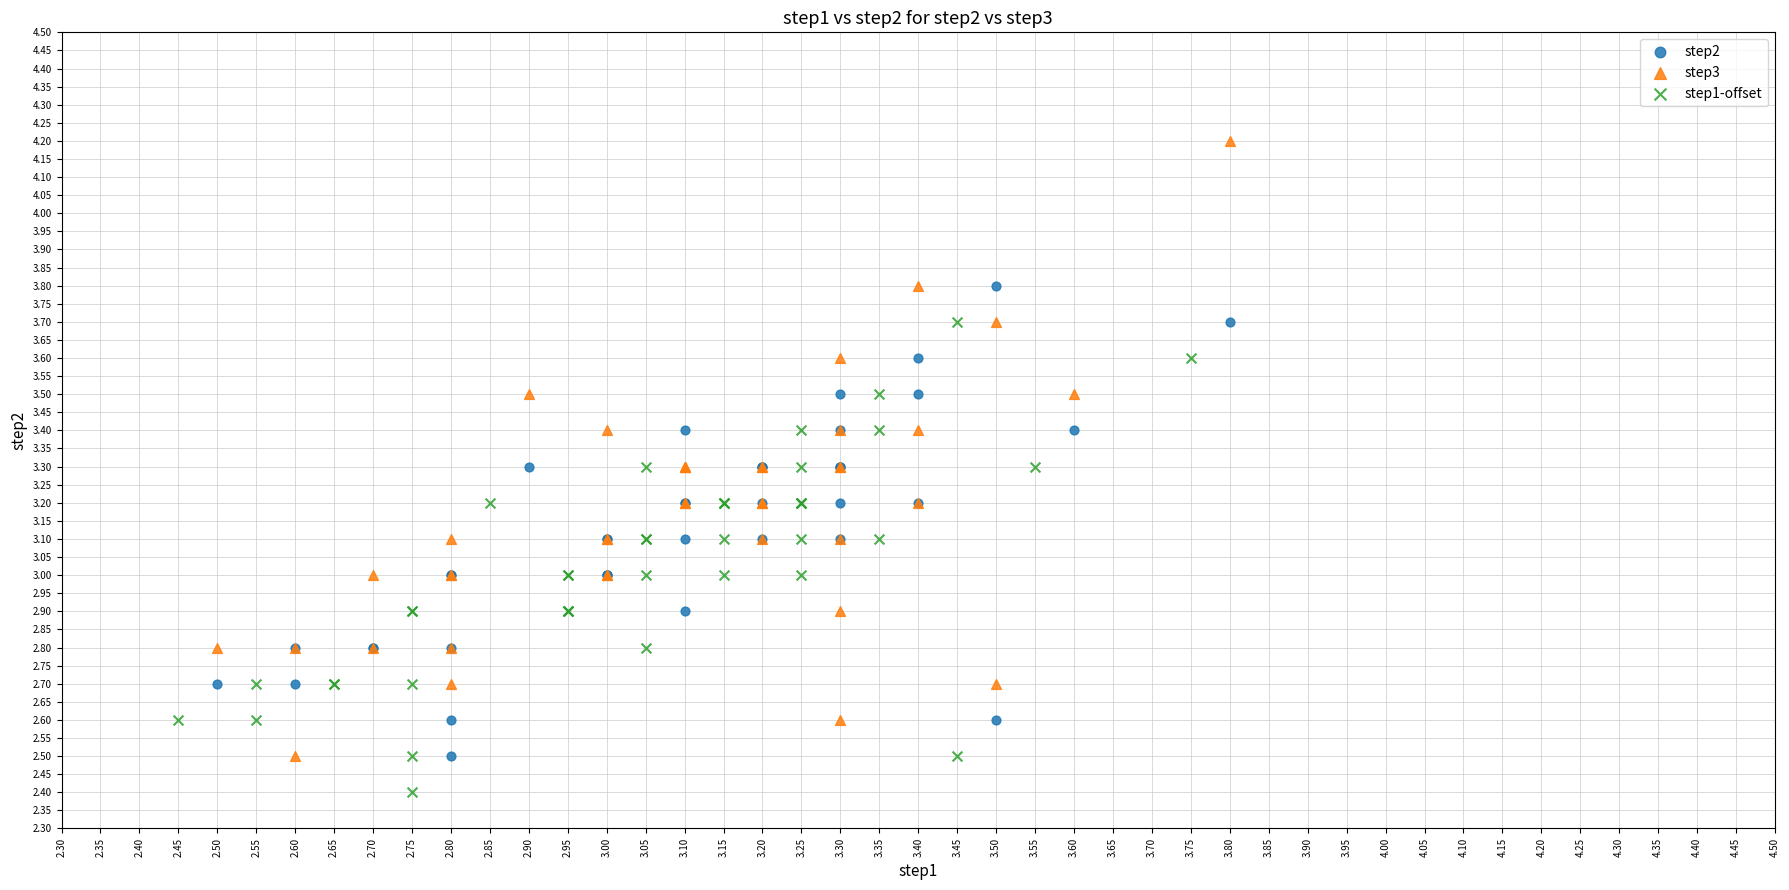

Which series has the largest Y range (max minus min)?

step3